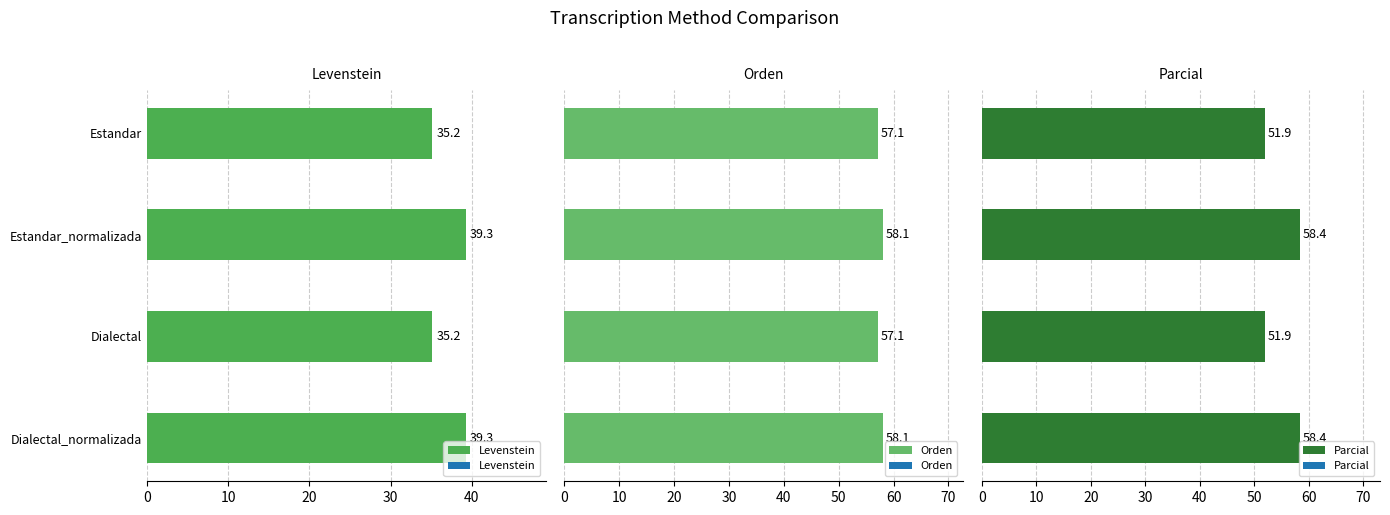

What is the difference between the maximum and minimum values in the Levenstein series?

4.1